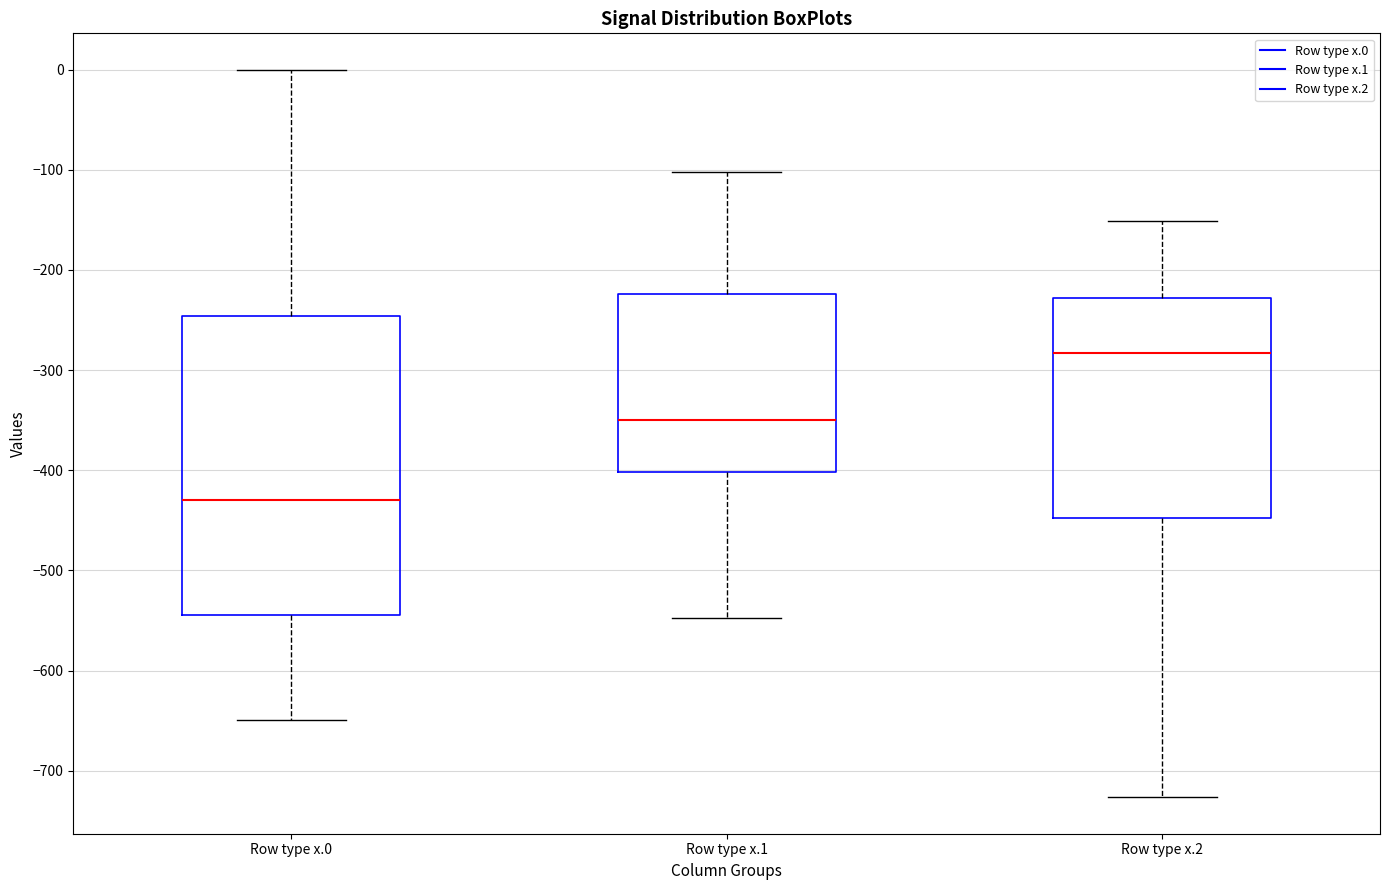

Comparing the boxes themselves (not the whiskers), which one is the tallest?

Row type x.0